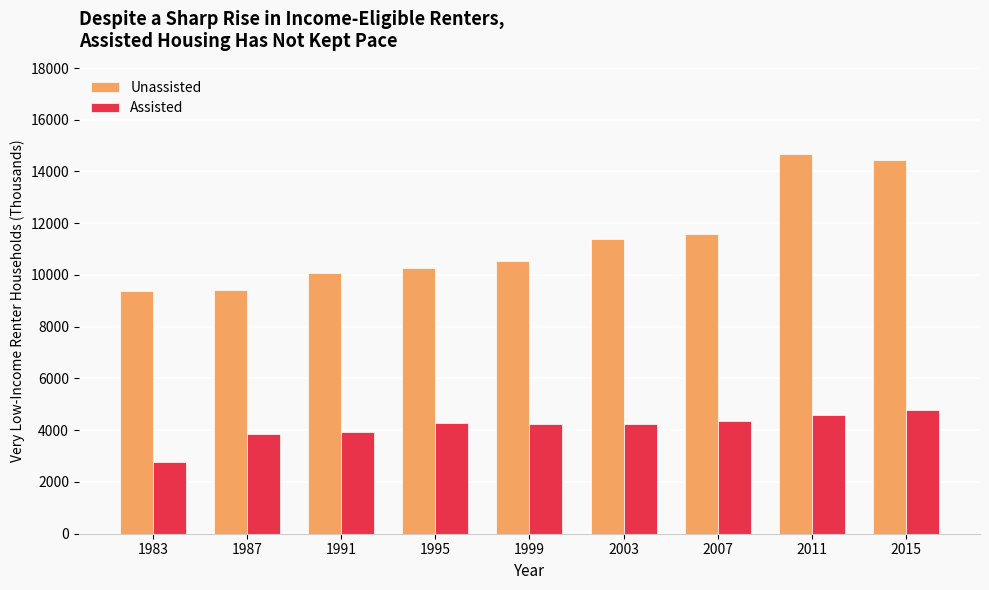

Rank the series by their average value, from highest to lowest.

Unassisted, Assisted